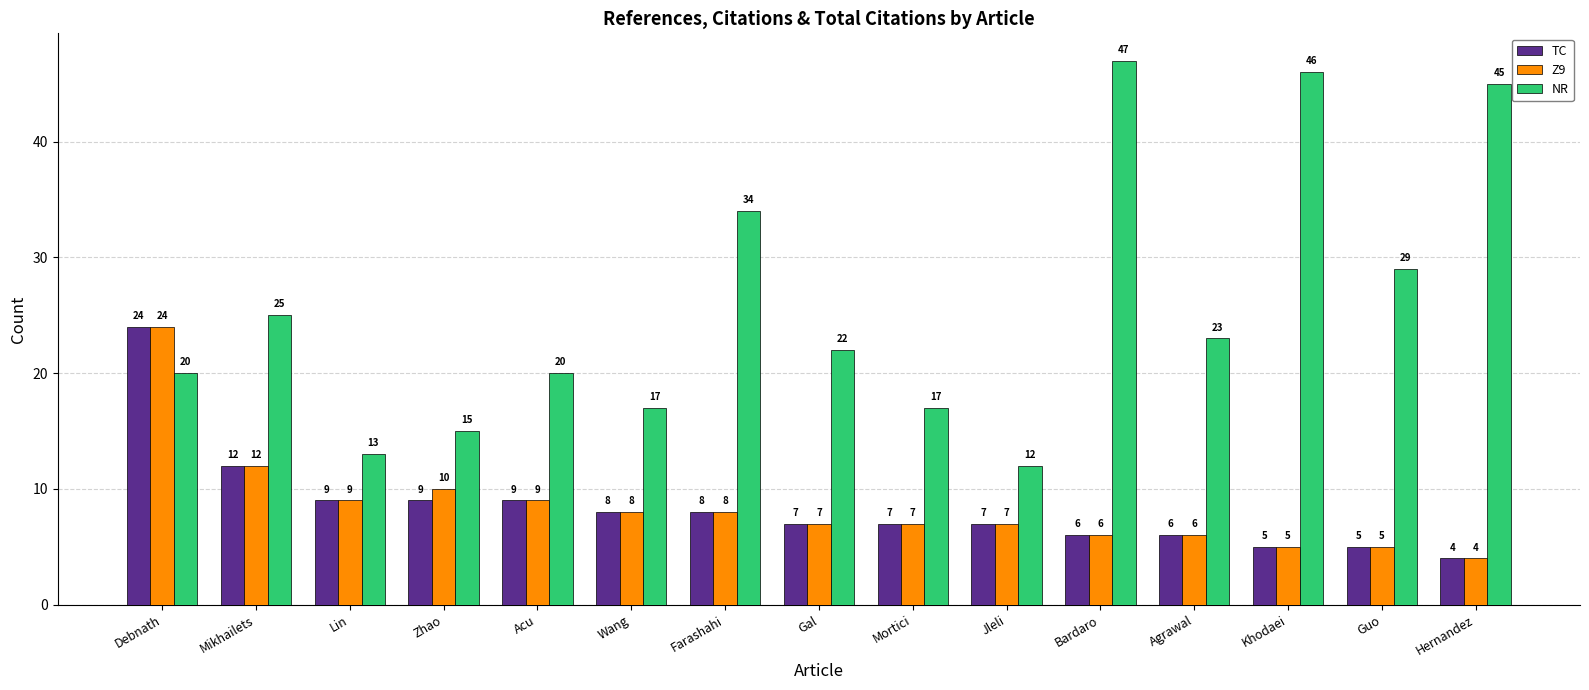

Reading right to left, extract all data points from this chart.

TC: 4	5	5	6	6	7	7	7	8	8	9	9	9	12	24
Z9: 4	5	5	6	6	7	7	7	8	8	9	10	9	12	24
NR: 45	29	46	23	47	12	17	22	34	17	20	15	13	25	20